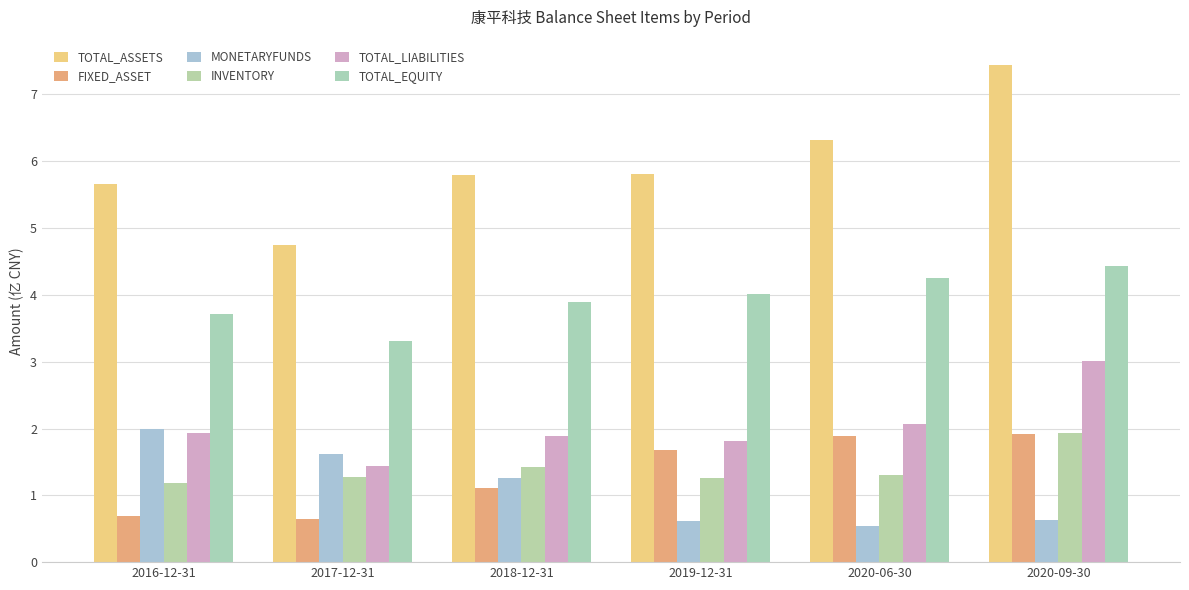

What is the label of the 1st bar from the left?

2016-12-31